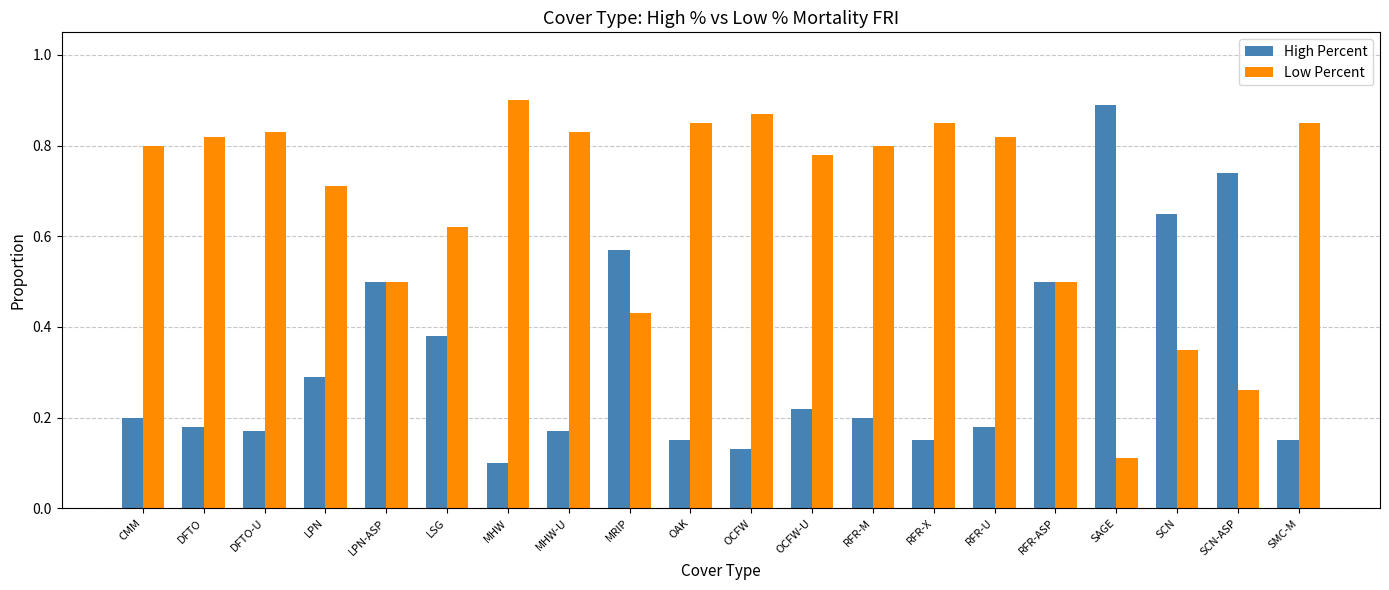

Which category has the lowest value in the High Percent series?

MHW